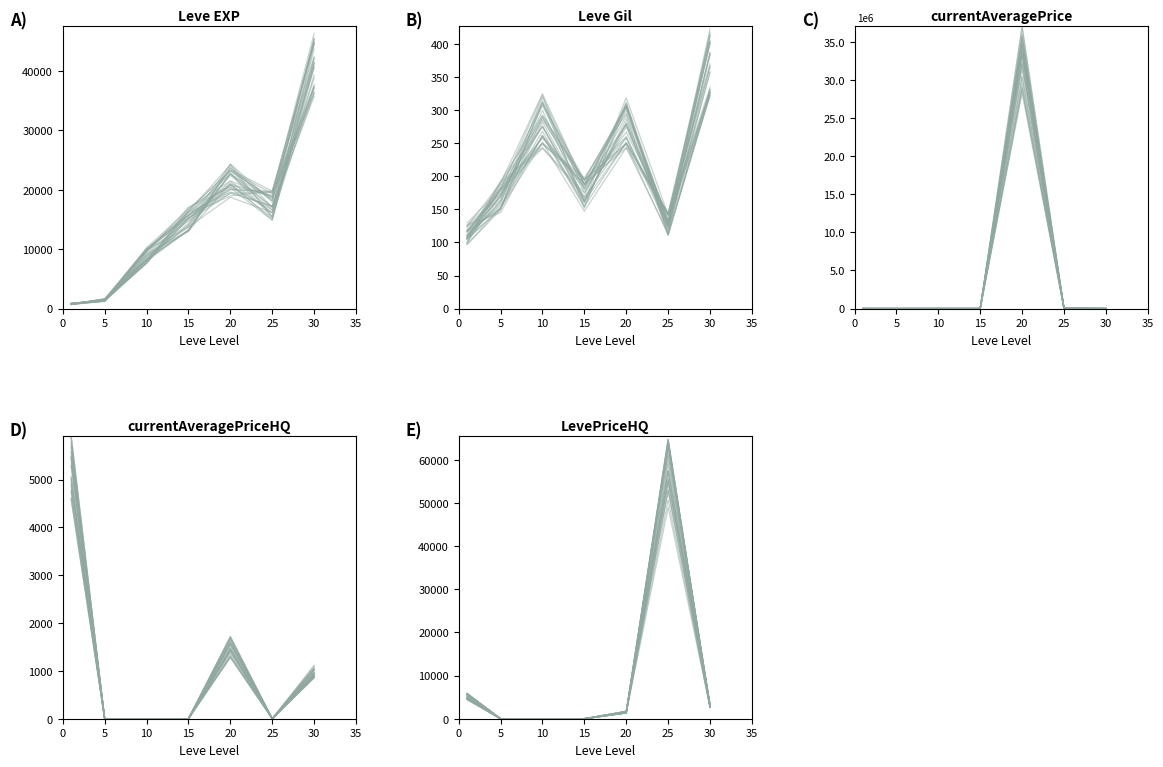

Does the chart have visible grid lines?

No